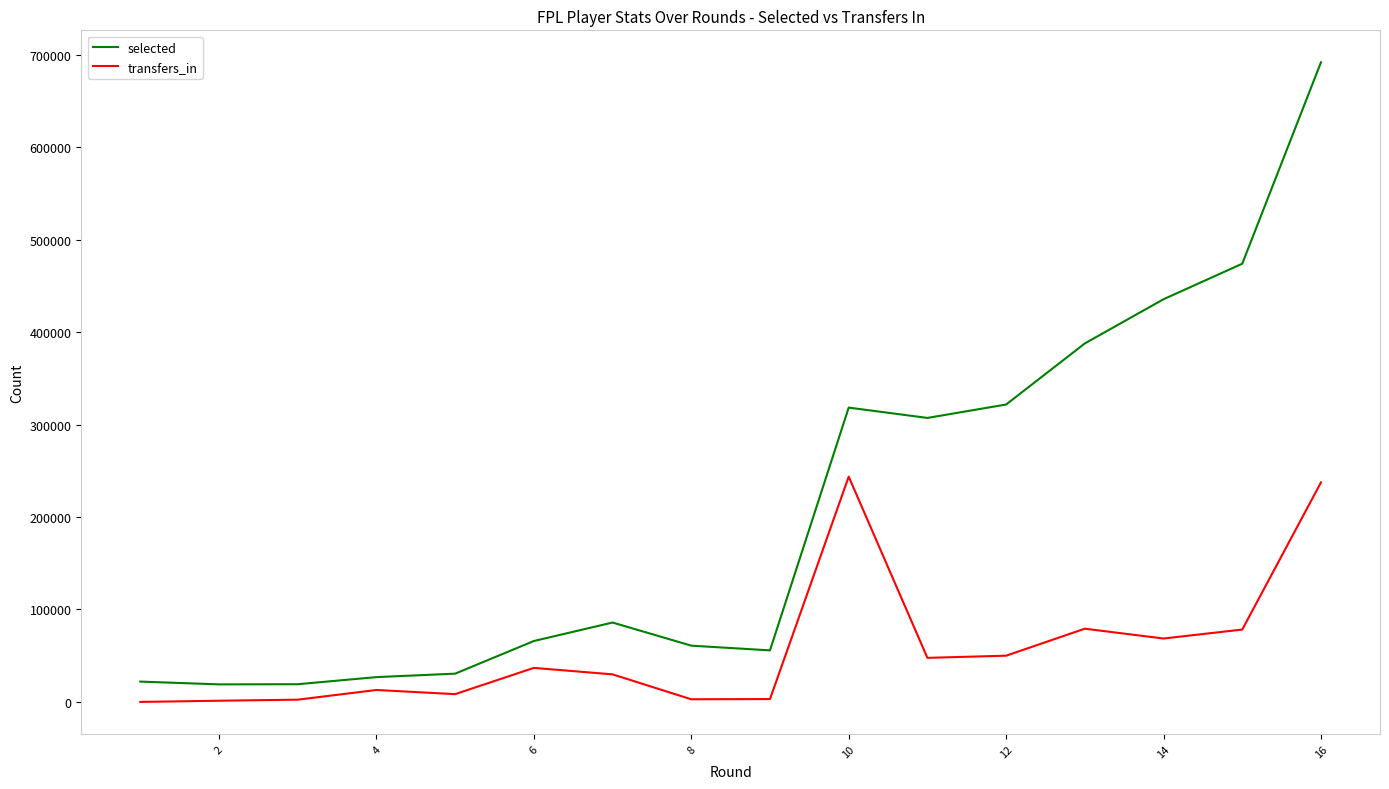

Which series has the widest spread of values?

selected